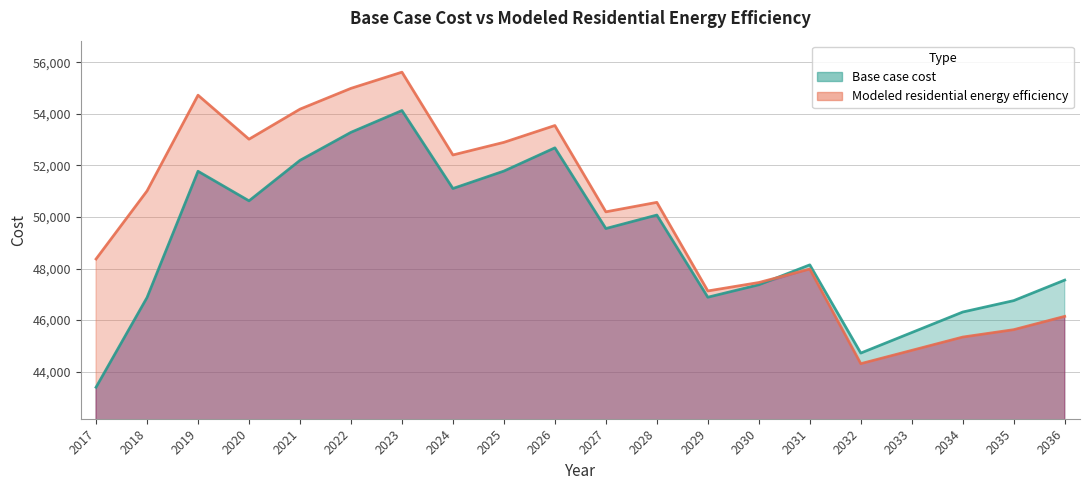

What is the total value across all series at 2021?

106379.7